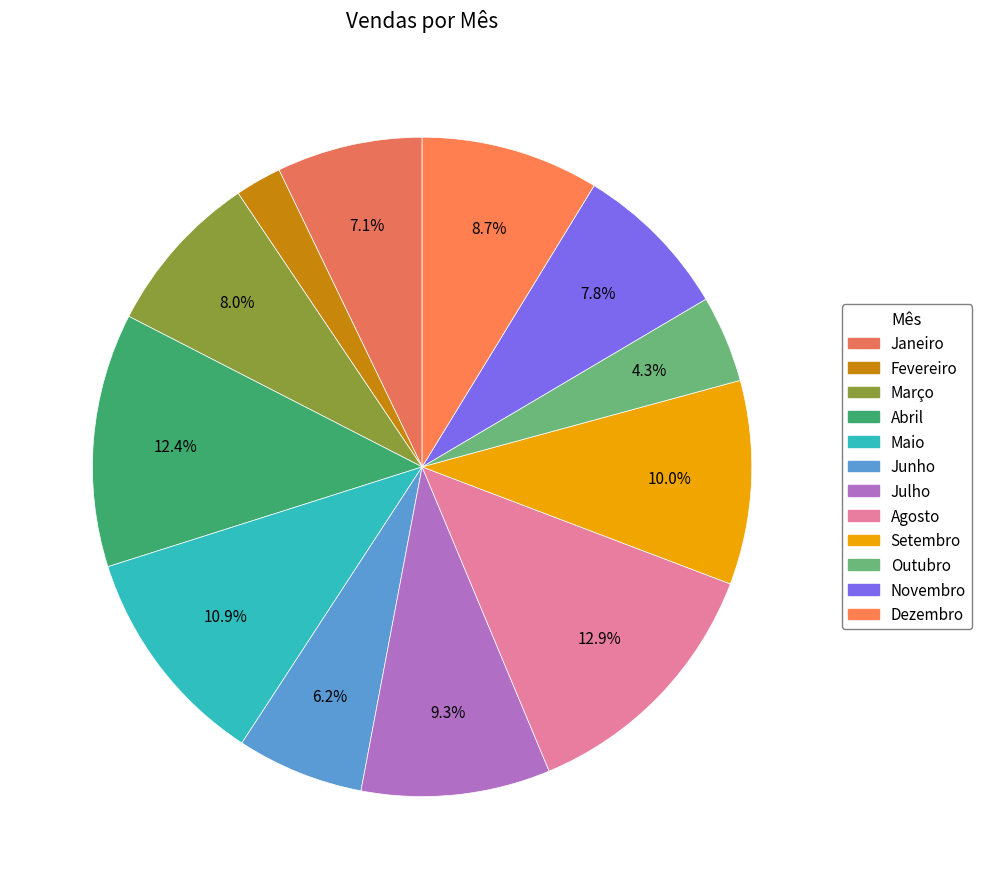

Is Maio the majority of the pie?

No